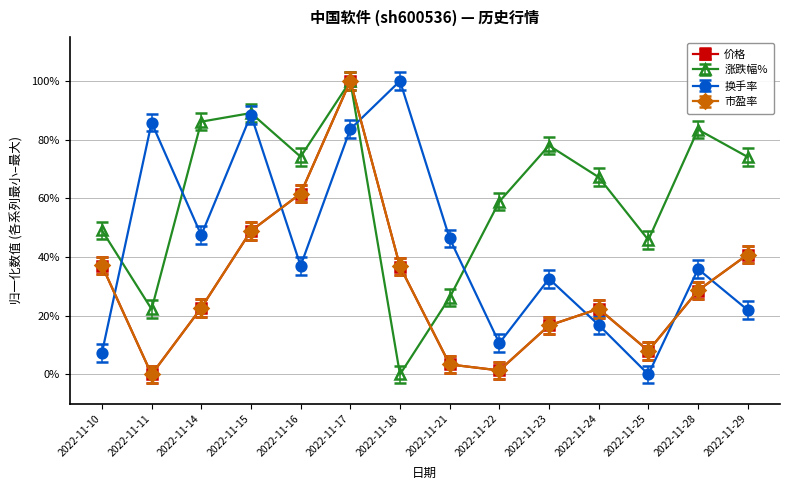

How many interior local valleys does the 市盈率 series have?

3